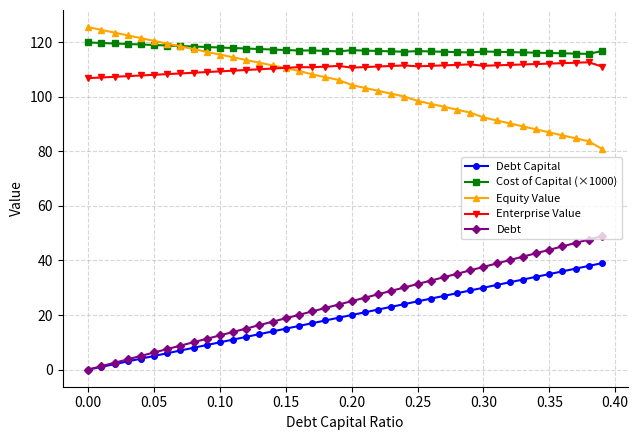

Which series has the largest total across all categories?

Cost of Capital (×1000)